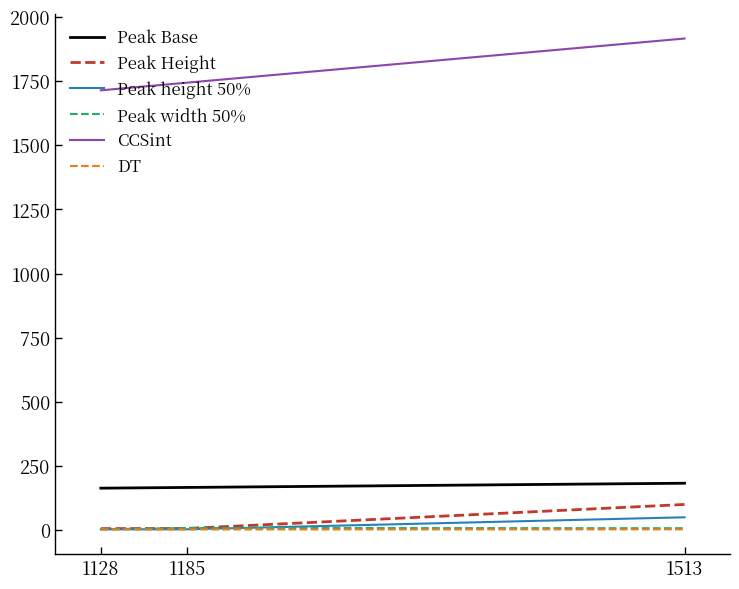

What is the greatest value displayed?

1916.0